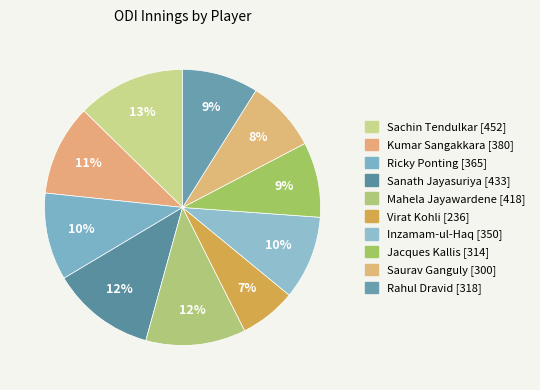

What percentage is the Jacques Kallis [314] slice, to the nearest percent?

9%